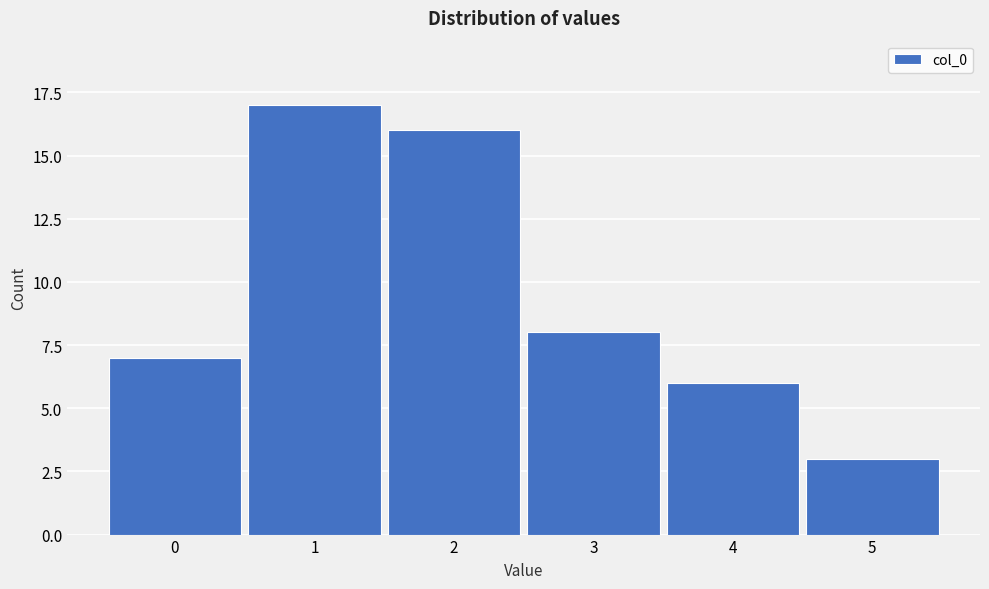

How tall is the bar that spans 1.5 to 2.5 on the x-axis? The values are not printed on the chart, so give them approximately, as read against the axis.

16